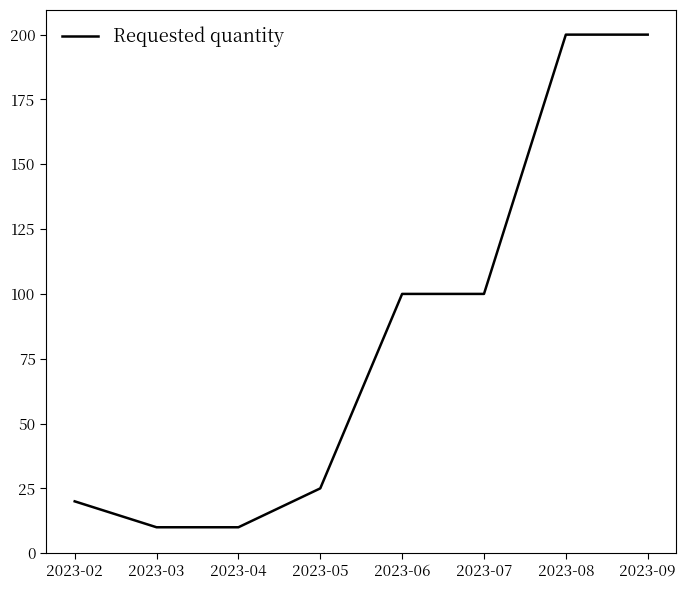

Does the chart have visible grid lines?

No